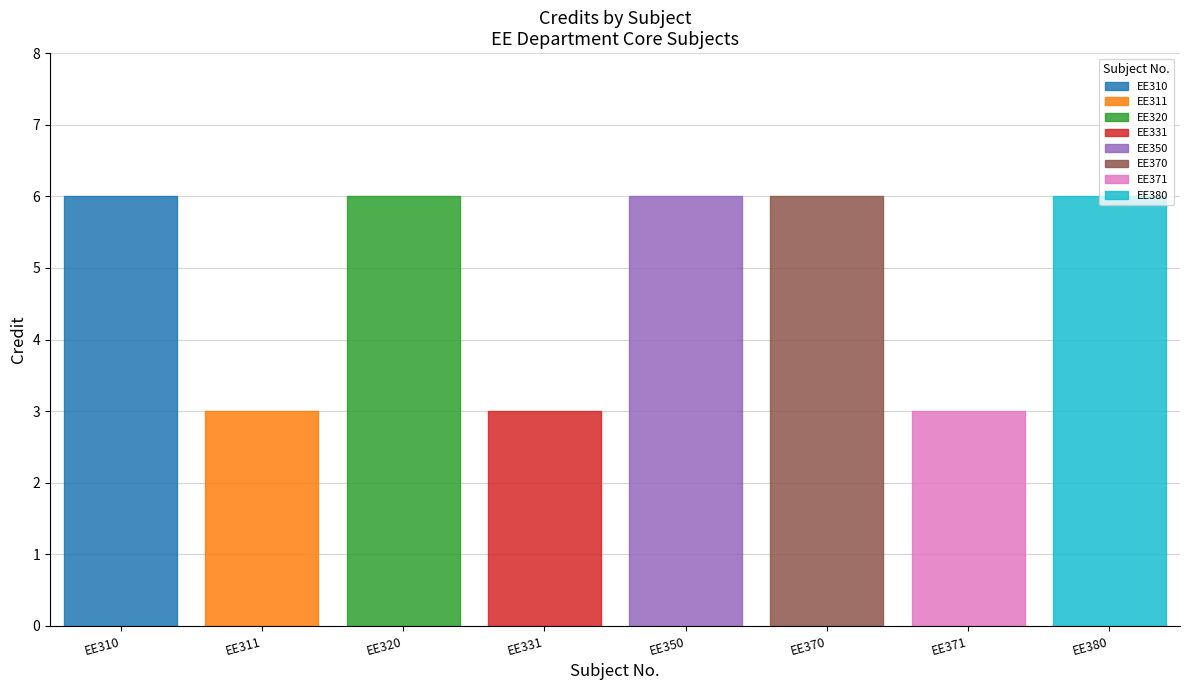

Count the values in the range 3 to 6.

8